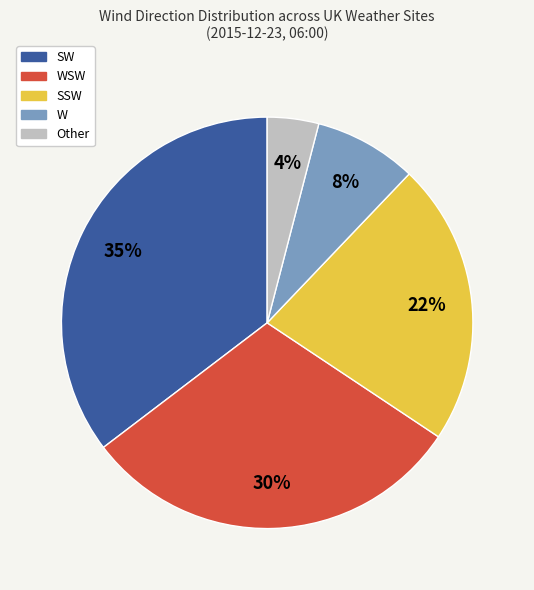

To the nearest percent, what is the average slice percentage?

20%